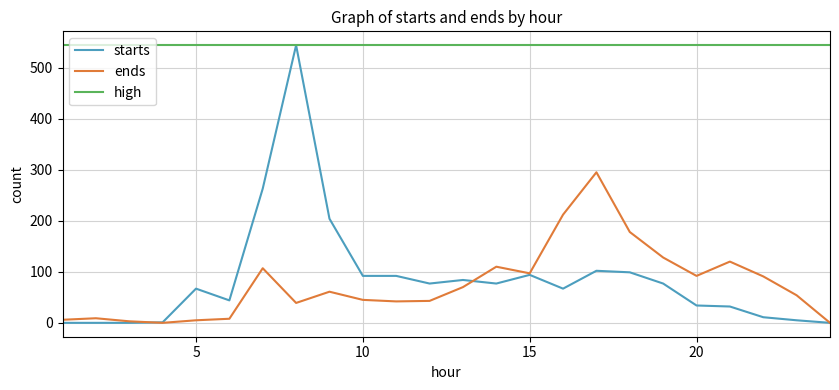

Which series has the widest spread of values?

starts